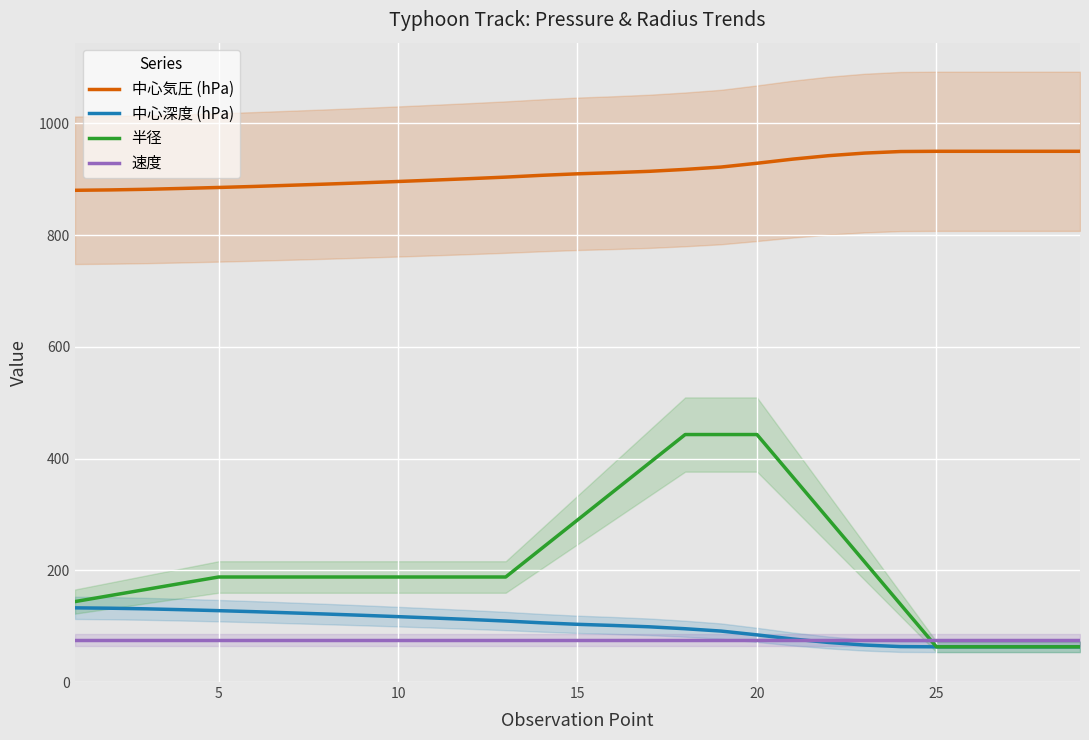

True or false: 中心気圧 (hPa) and 速度 cross at least once.

False